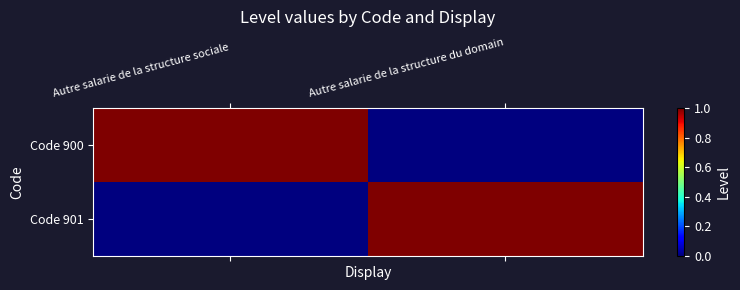

Between Autre salarie de la structure du domain and Autre salarie de la structure sociale, which is larger?

Autre salarie de la structure sociale